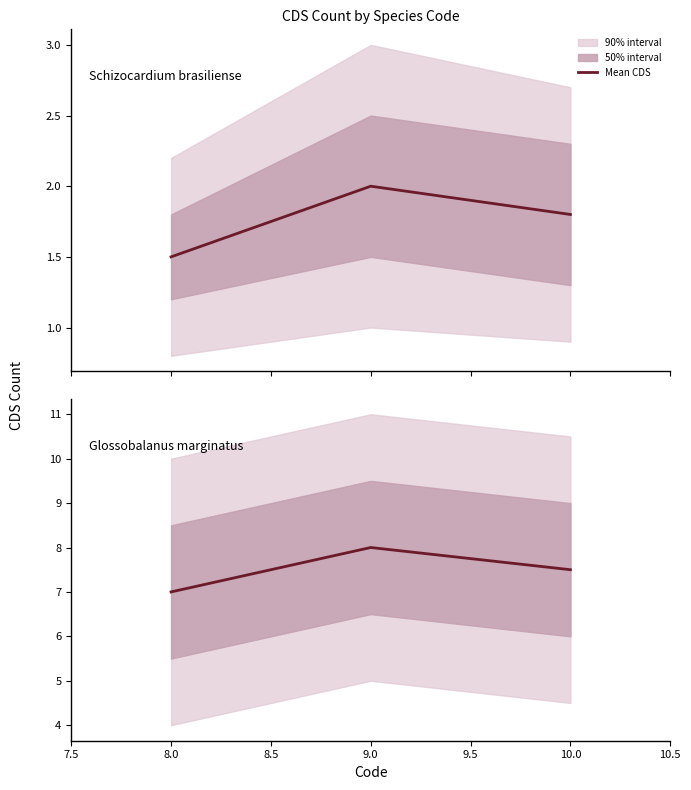

Does the chart display data point markers on the line(s)?

No